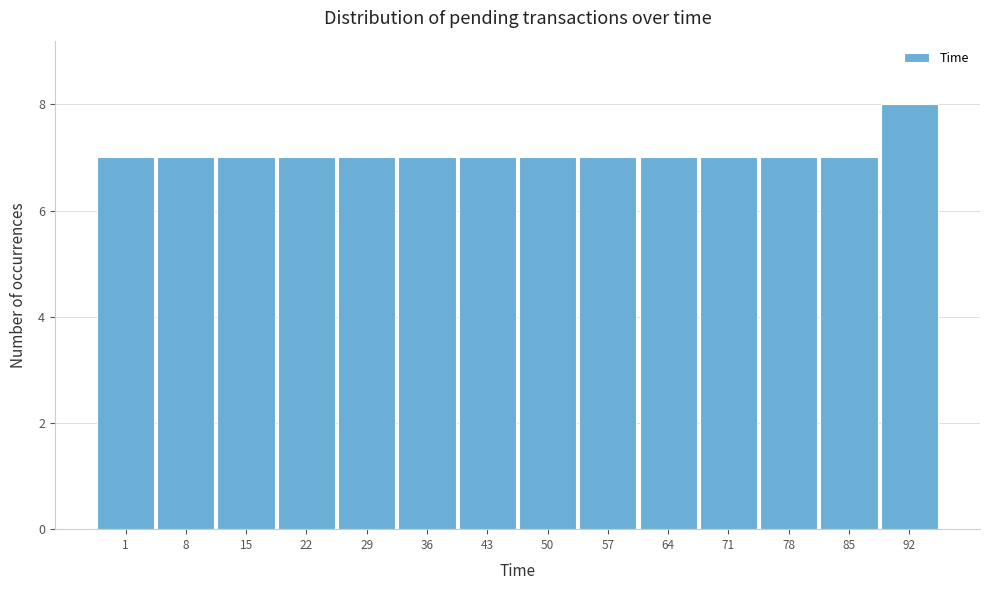

Reading right to left, list all the values displayed in this chart.

92=8	85=7	78=7	71=7	64=7	57=7	50=7	43=7	36=7	29=7	22=7	15=7	8=7	1=7